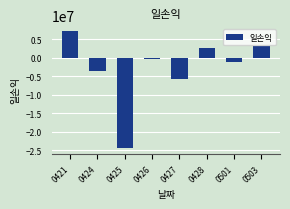

What is the value of the 3rd bar from the left?

-24540323.6